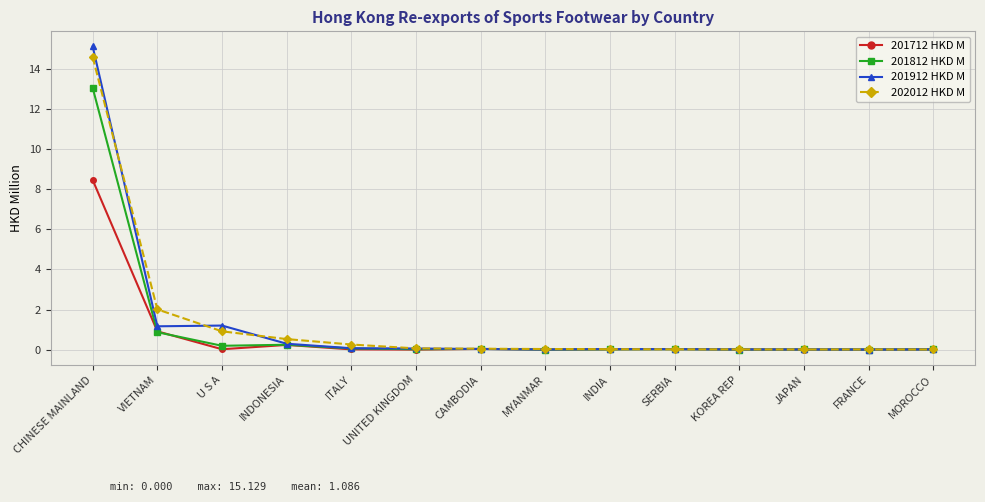

At which category does the chart reach its peak across all series?

CHINESE MAINLAND